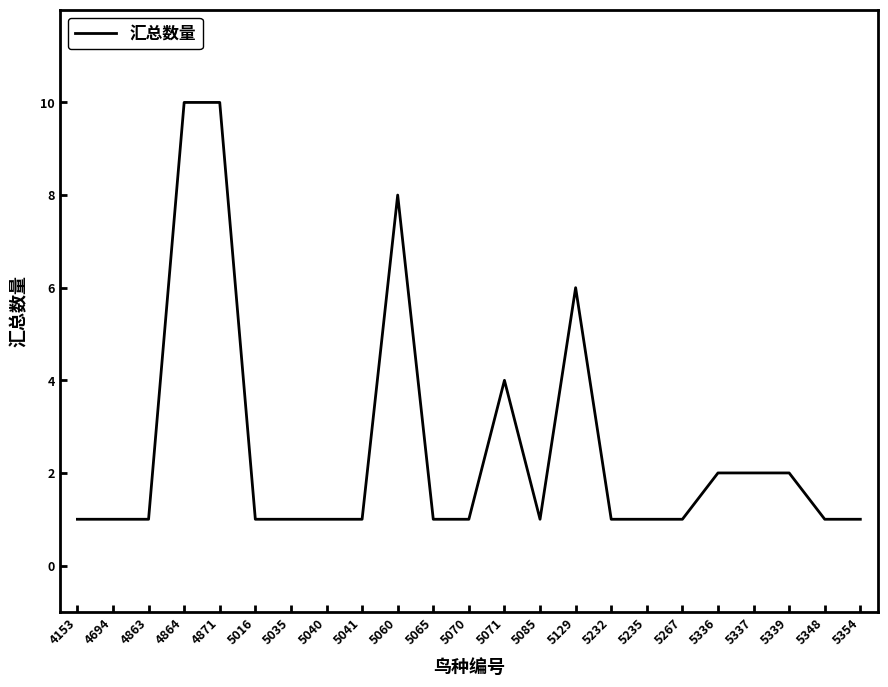

Between 4871 and 5348, which is larger?

4871